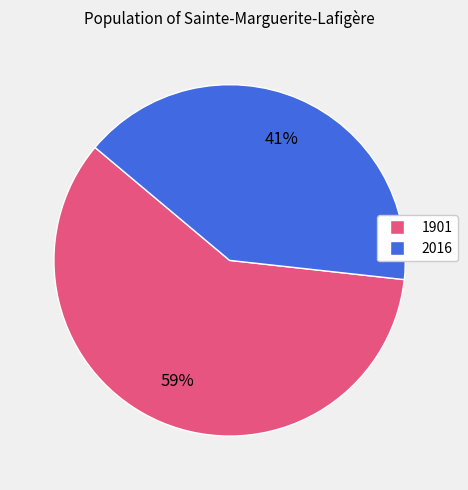

Rank the categories by value from highest to lowest.

1901, 2016